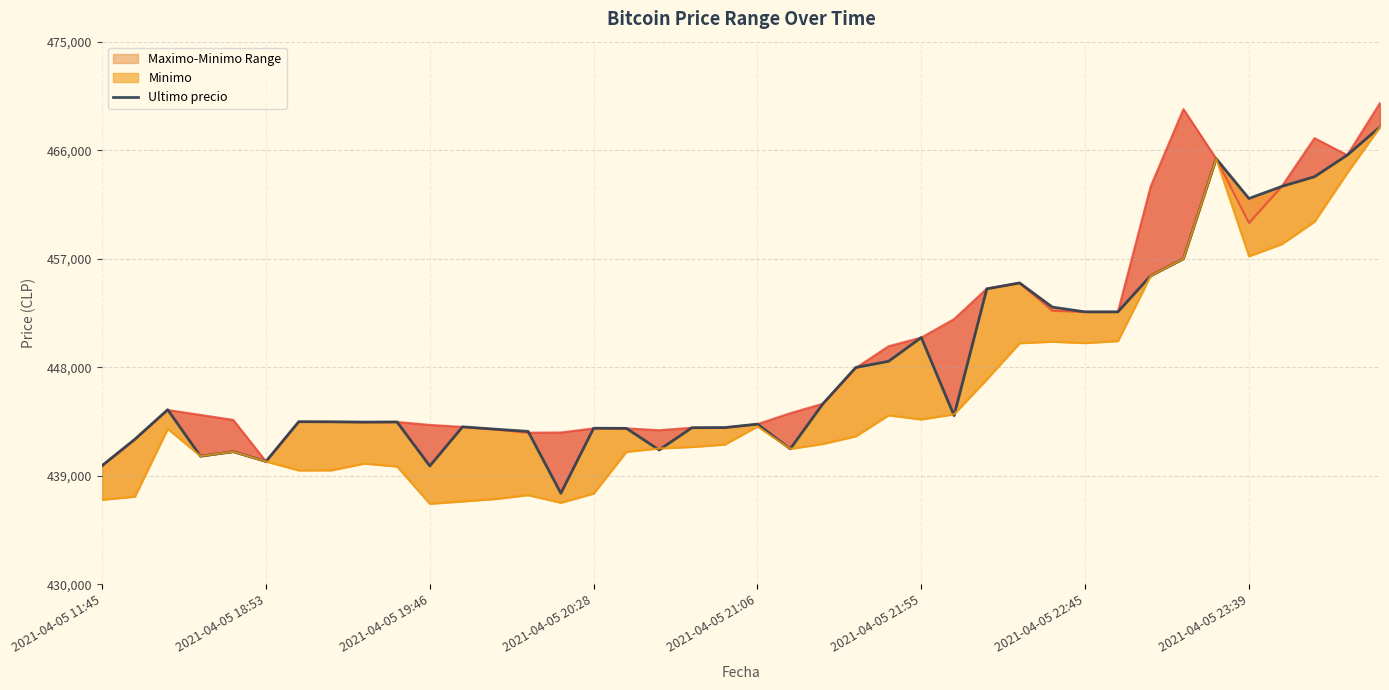

What is the approximate value of Ultimo precio (line) at 2021-04-05 20:28?

444057